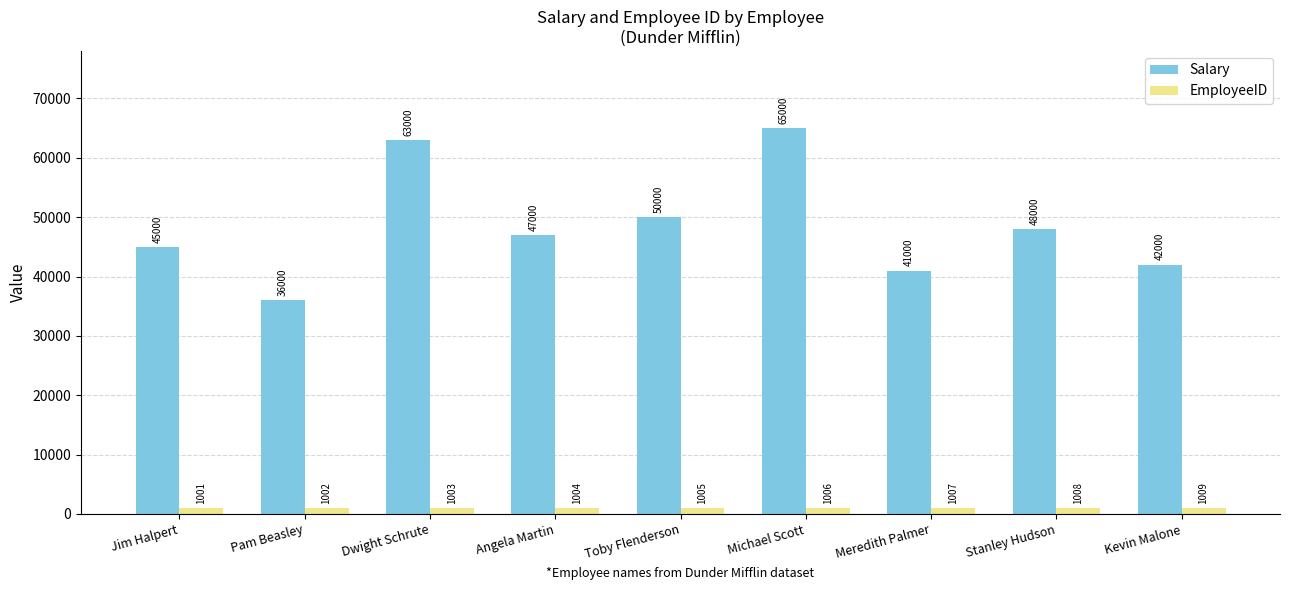

What is the difference between the highest and lowest values at Jim Halpert?

43999